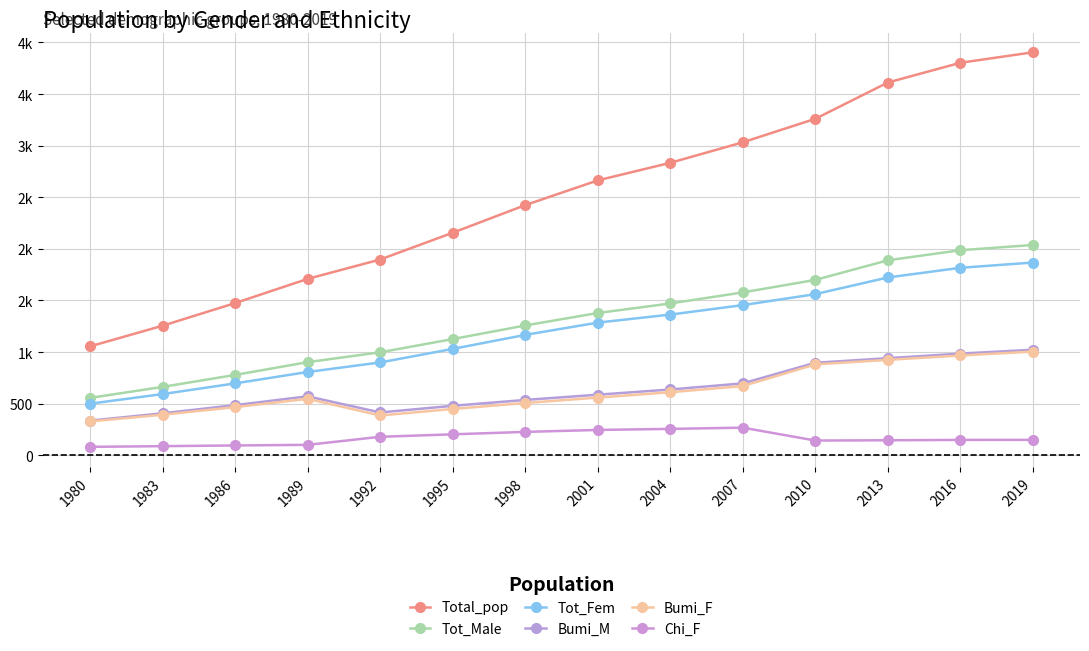

True or false: Tot_Male and Chi_F intersect in this chart.

False